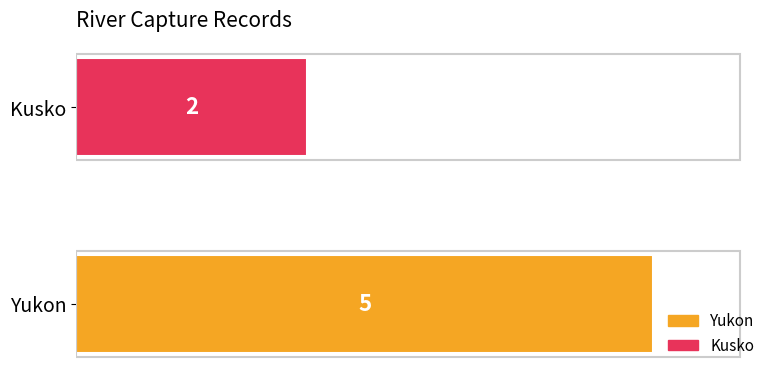

Is it true that the value at Yukon is 2?

False